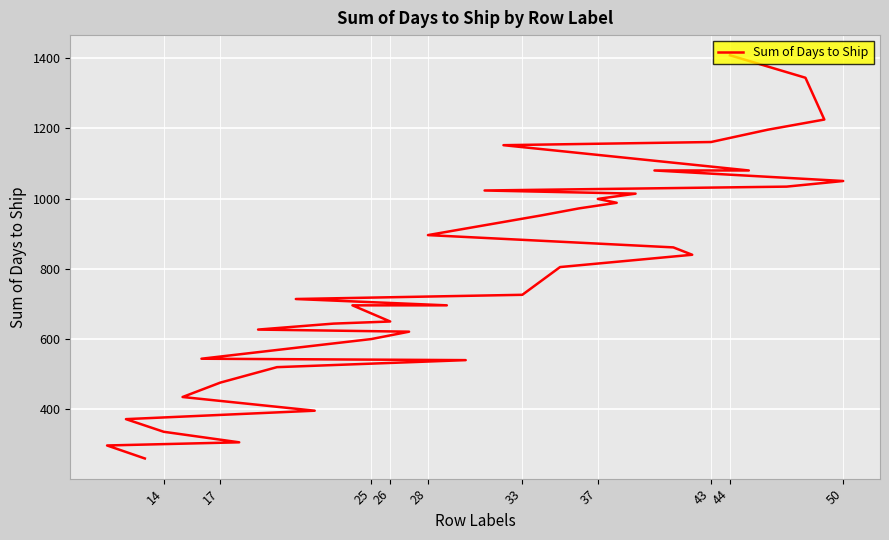

The value at 43 is 380. True or false?

False